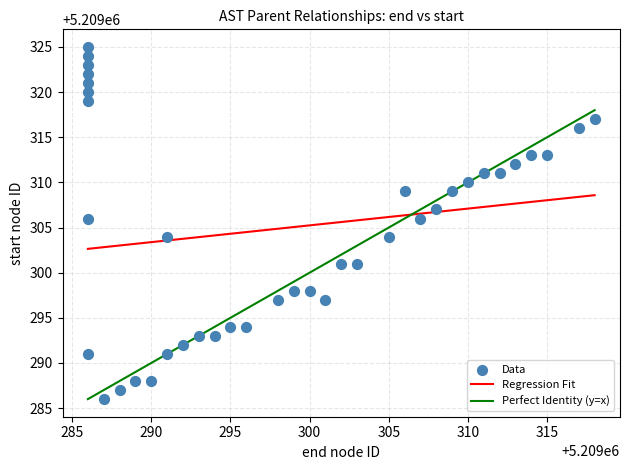

What is the range of Y values (max minus min)?

39